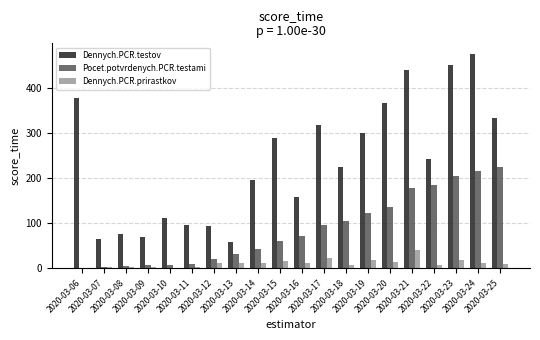

How many groups of bars are there?

20